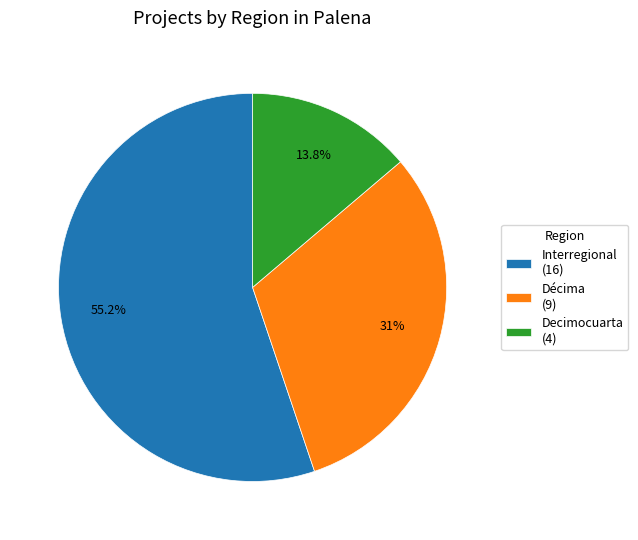

Is it true that Décima is 31% of the pie?

True